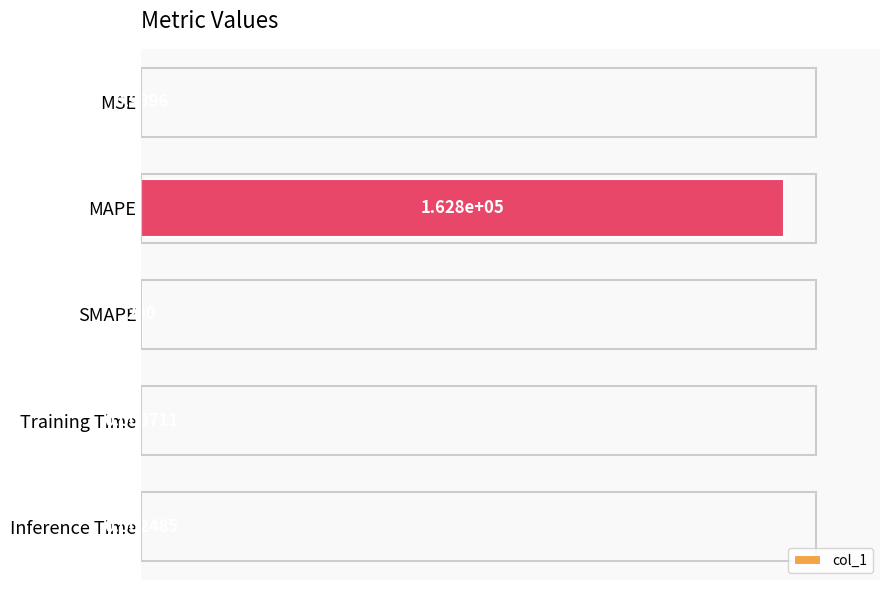

Does the chart contain stacked bars?

No